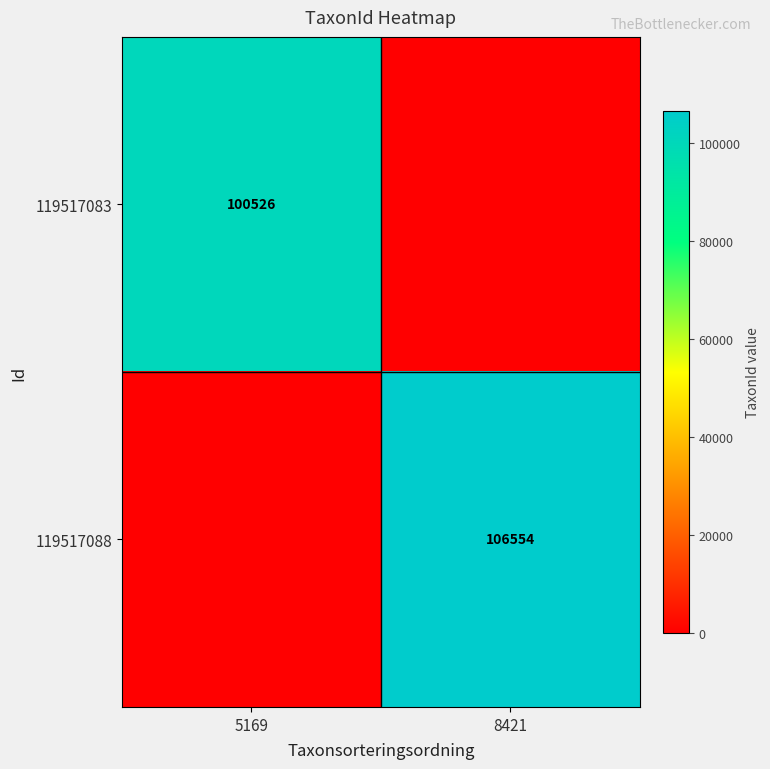

The 119517088 series shows 69886 at 8421. True or false?

False